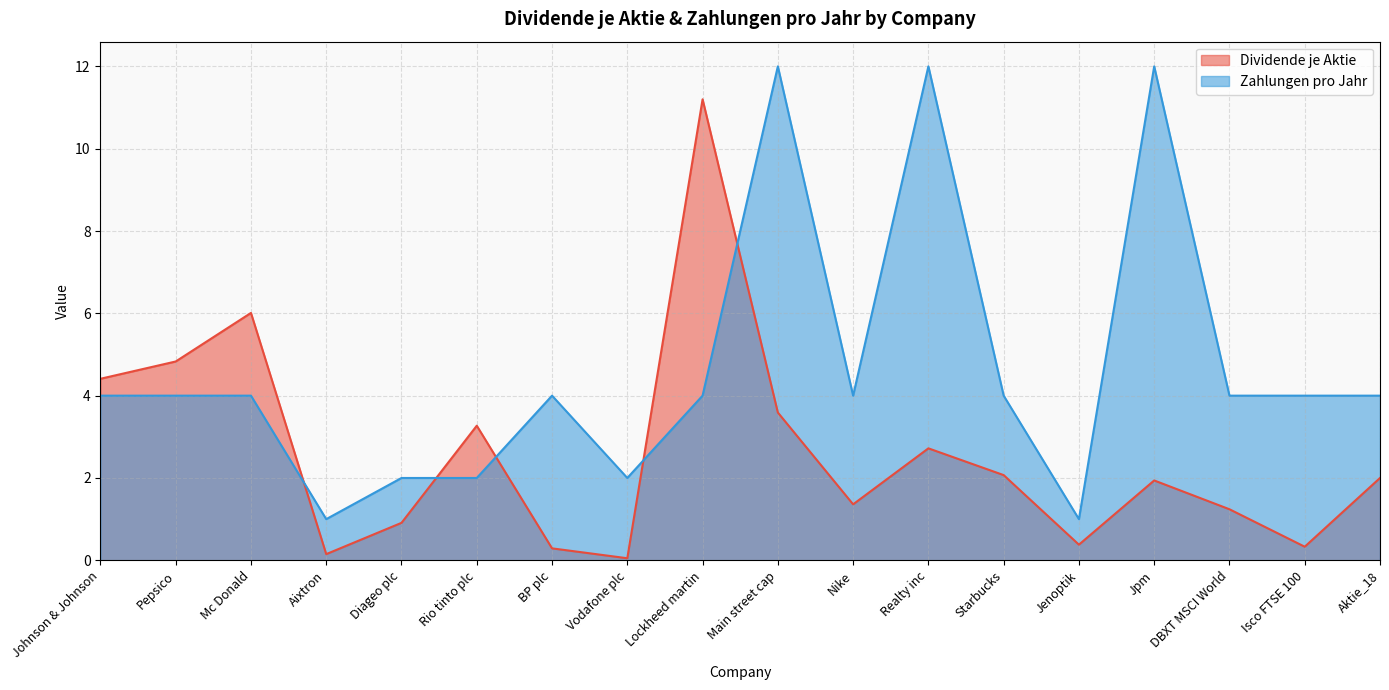

How many lines are shown in the chart?

2